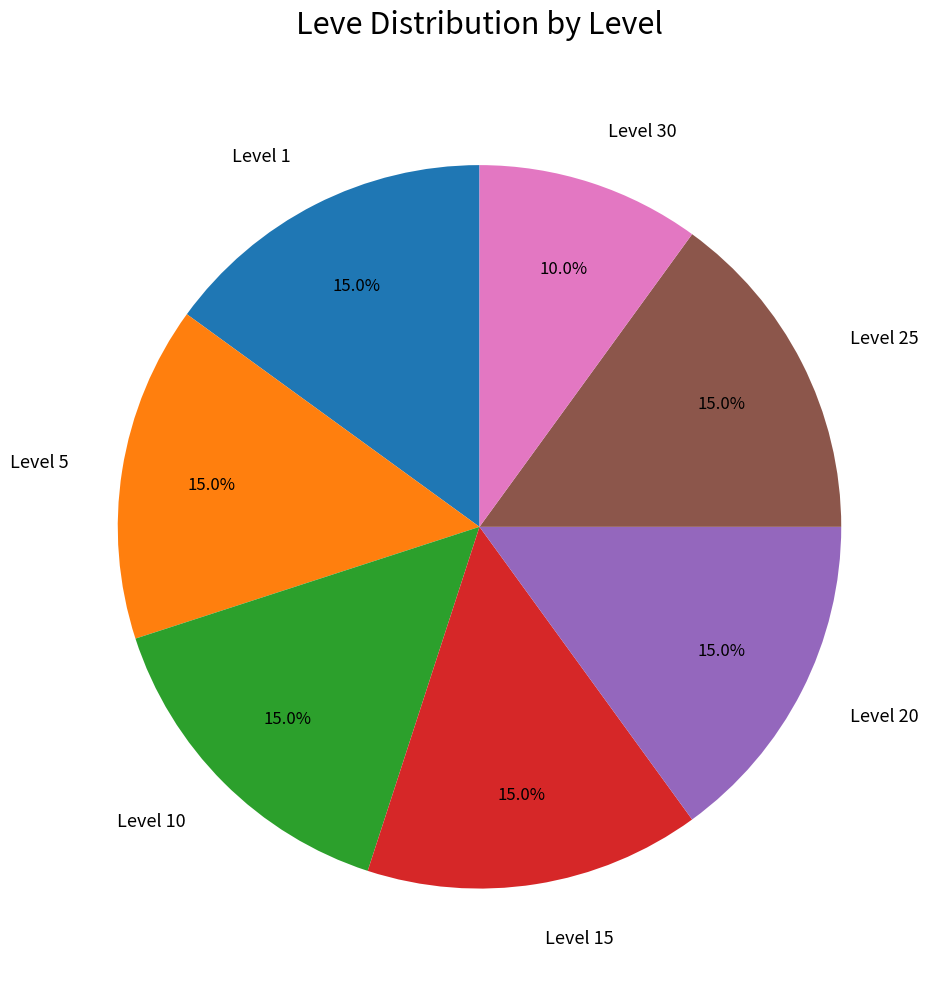

The Level 10 slice represents 10% of the pie. True or false?

False